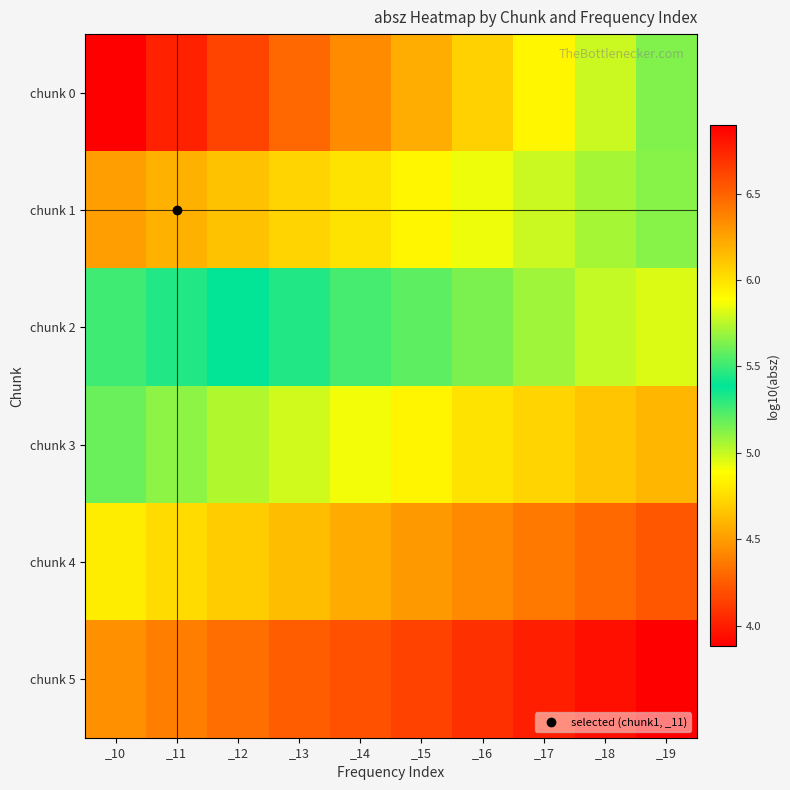

How many data points does each series have?

10